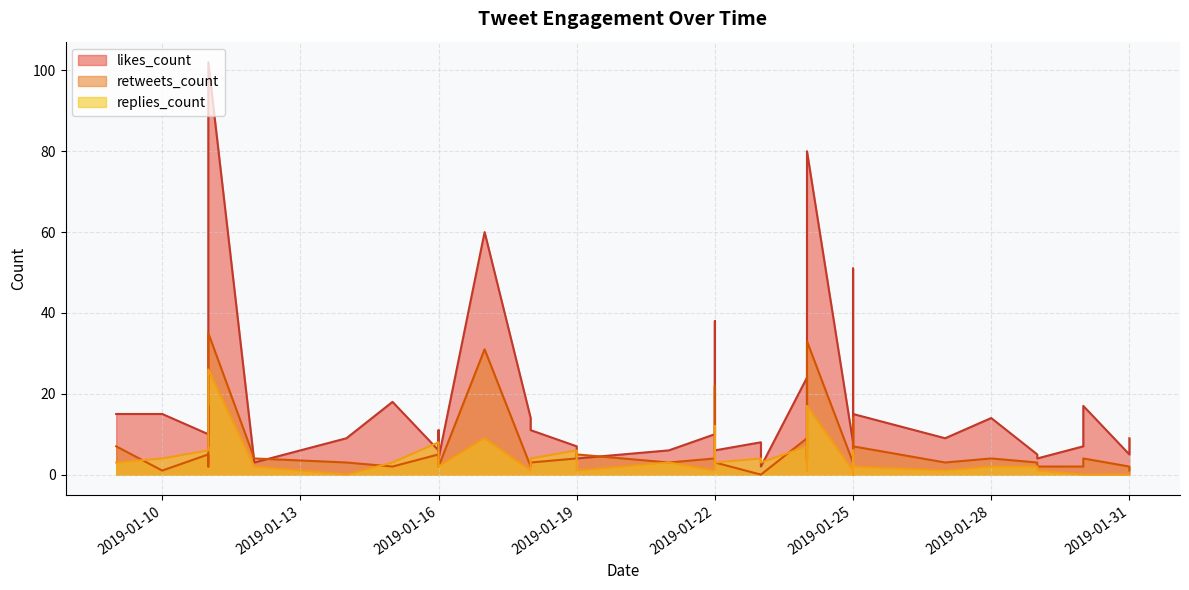

The value of retweets_count at 2019-01-25 is 7. True or false?

True